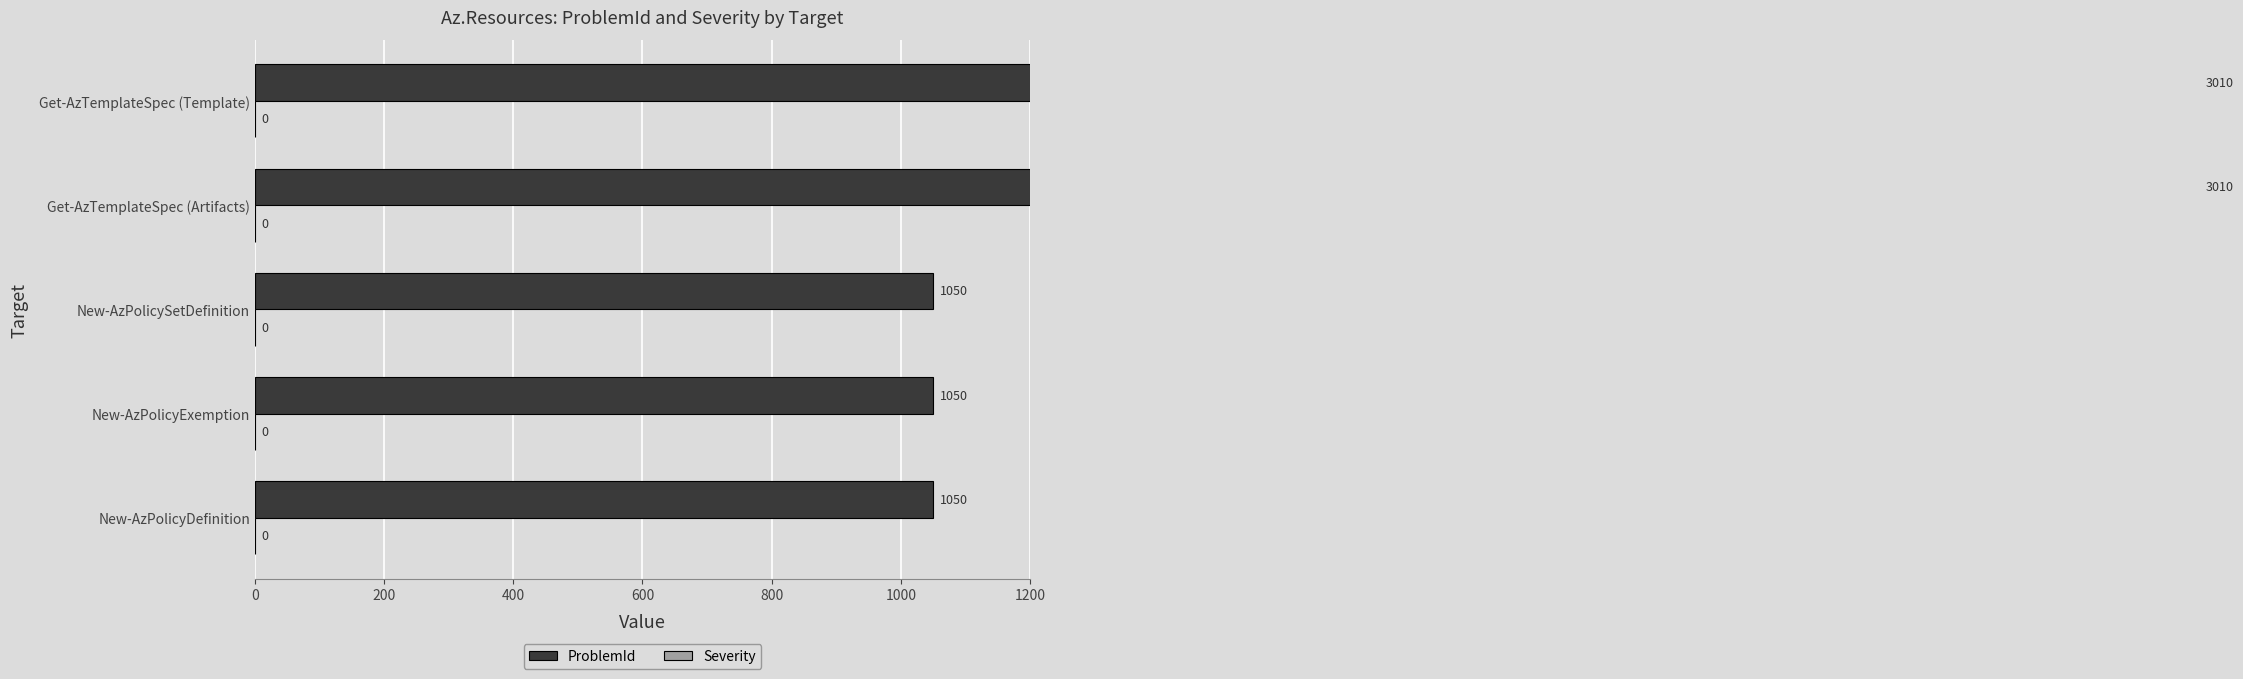

What is the difference between the maximum and second lowest values in the ProblemId series?

1960.0